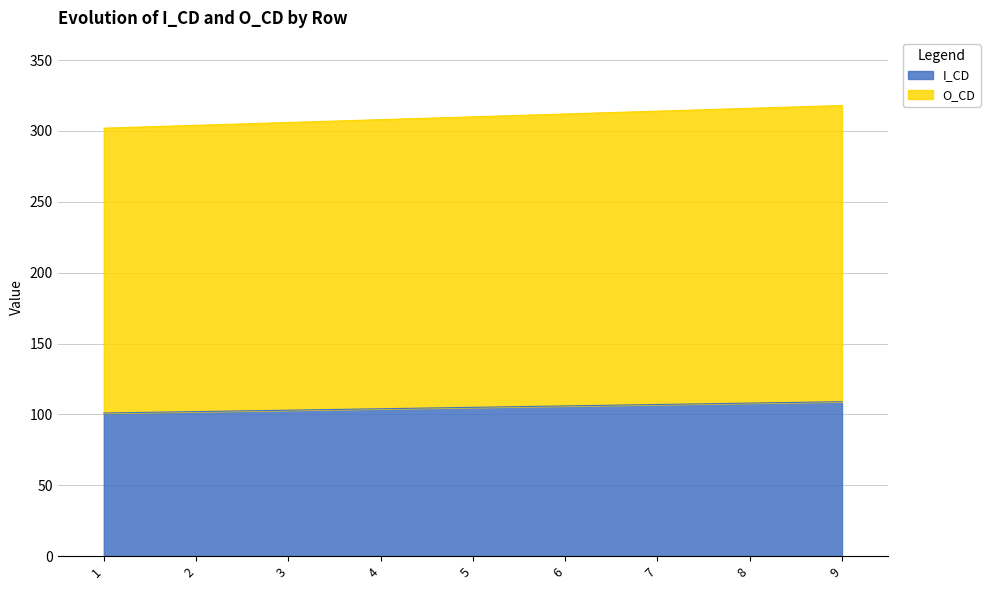

Between 8 and 3, which is larger?

8